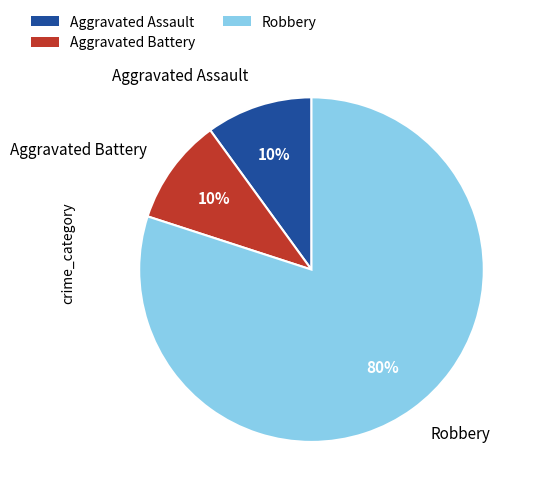

Do Aggravated Assault and Aggravated Battery together represent more than half of the pie?

No